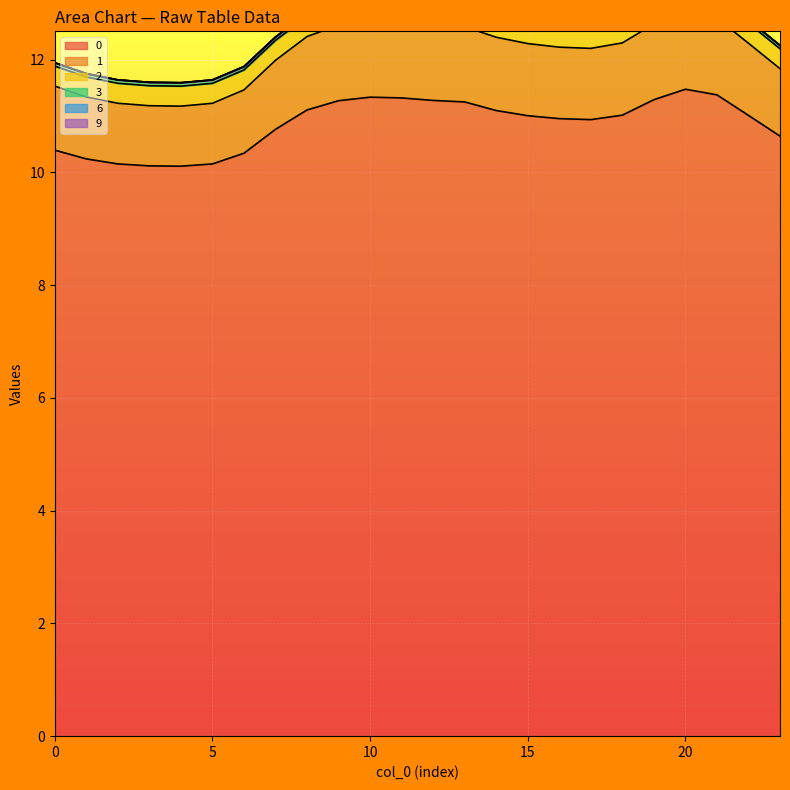

Is it true that 1 equals 4.5 at 19?

False